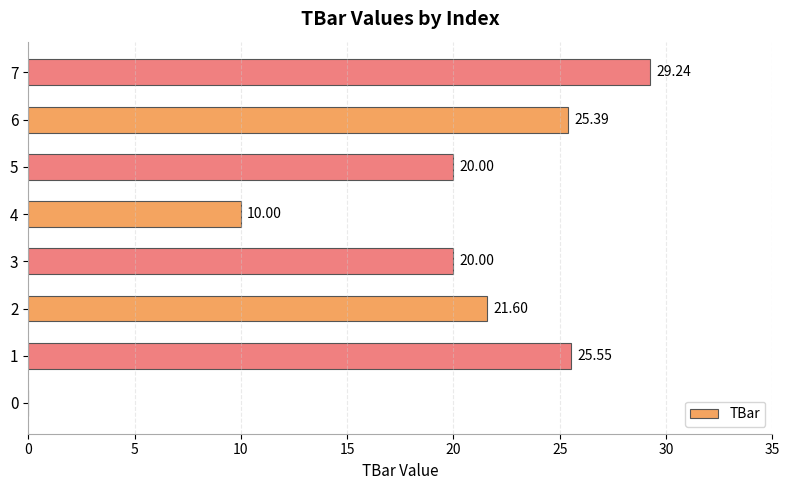

What is the sum of the values at 1 and 3?

45.5